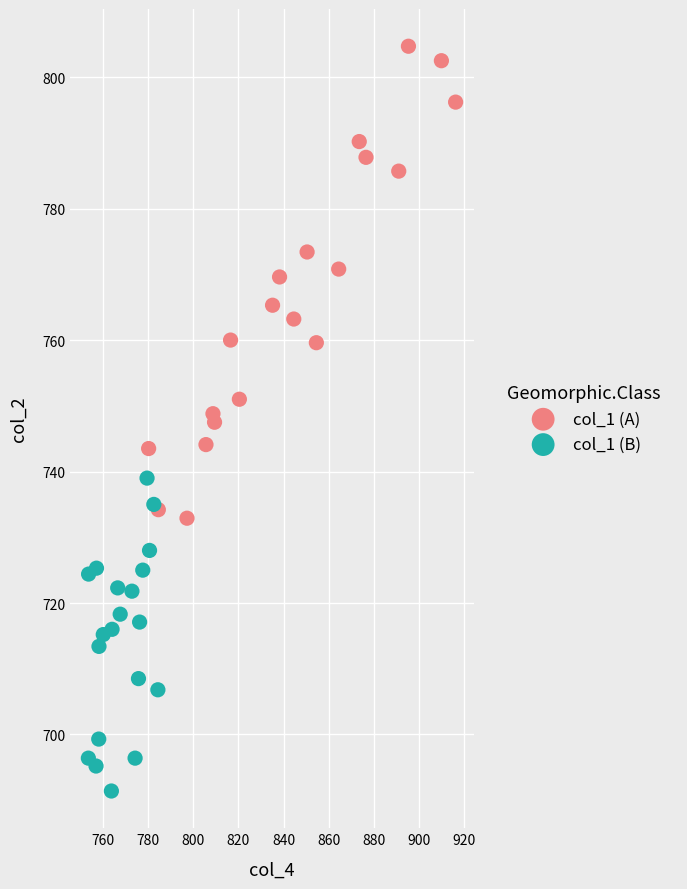

Which series has the largest Y range (max minus min)?

col_1 (A)